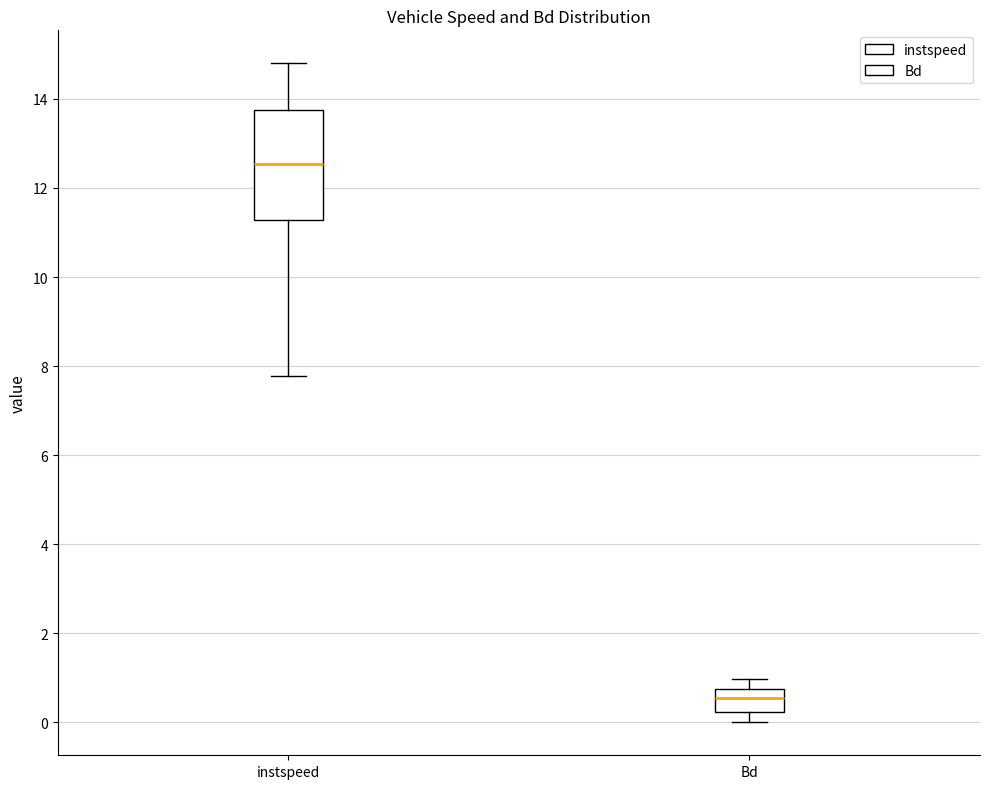

Reading left to right, transcribe this box plot: for each box, give where its median line is, the range the box spans, and where its two whiskers end, as read against the y-axis. The values are not printed on the chart, so give them approximately, as read against the axis.

instspeed: median 12.6, box 11.2 to 13.8, whiskers 7.8 to 14.8
Bd: median 0.6, box 0.2 to 0.8, whiskers 0.0 to 1.0